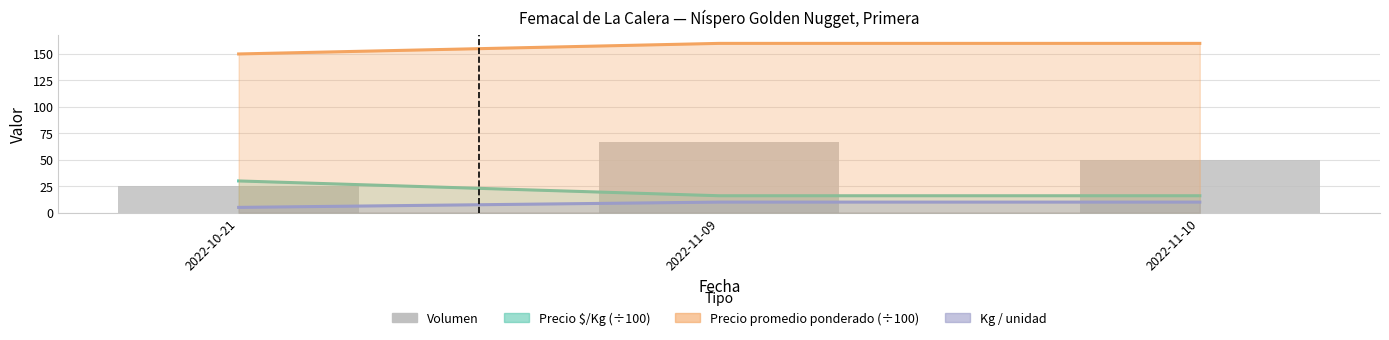

Are the bars horizontal?

No